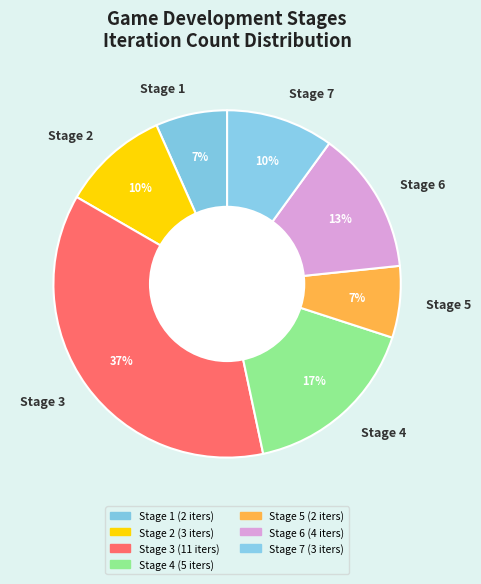

To the nearest percent, what percentage of the pie is Stage 1?

7%